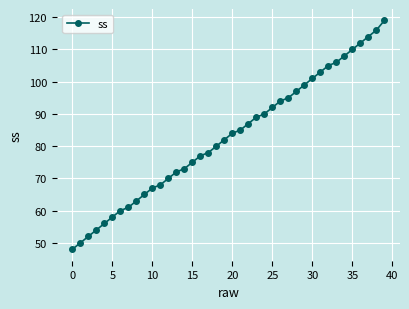

What is the value of the 32nd point from the left?

103